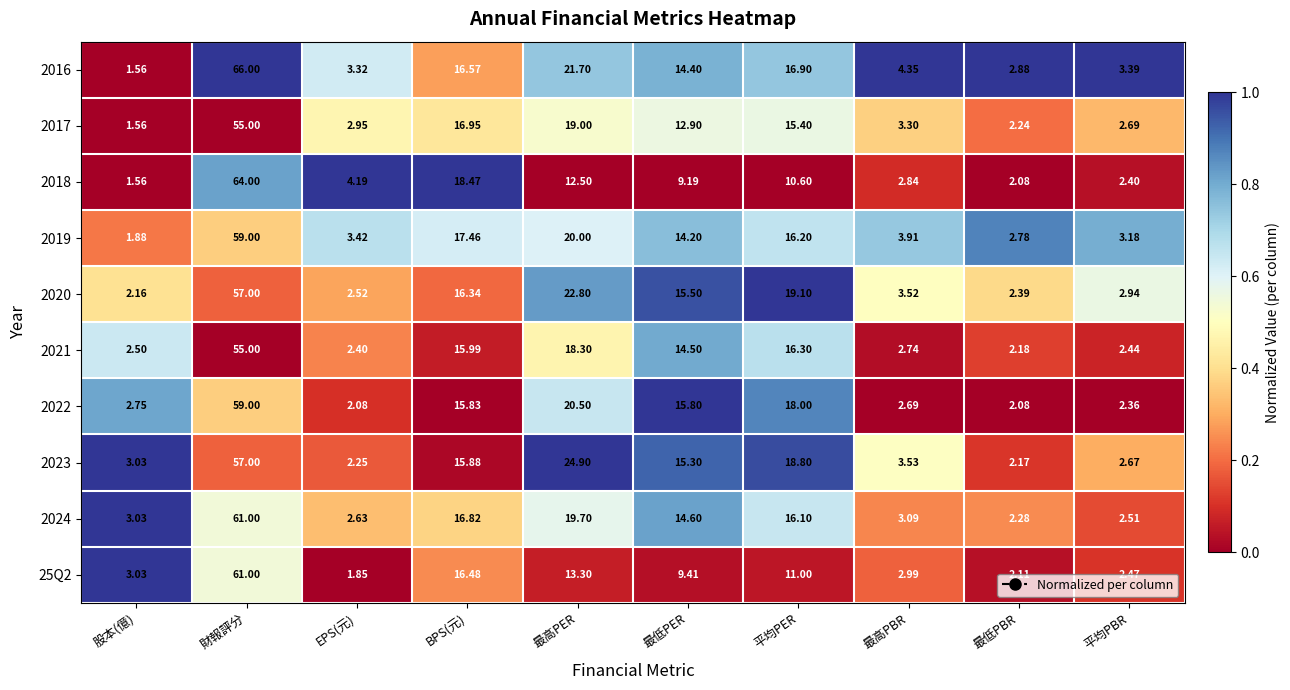

At which label is 2022 closest to 30?

最高PER